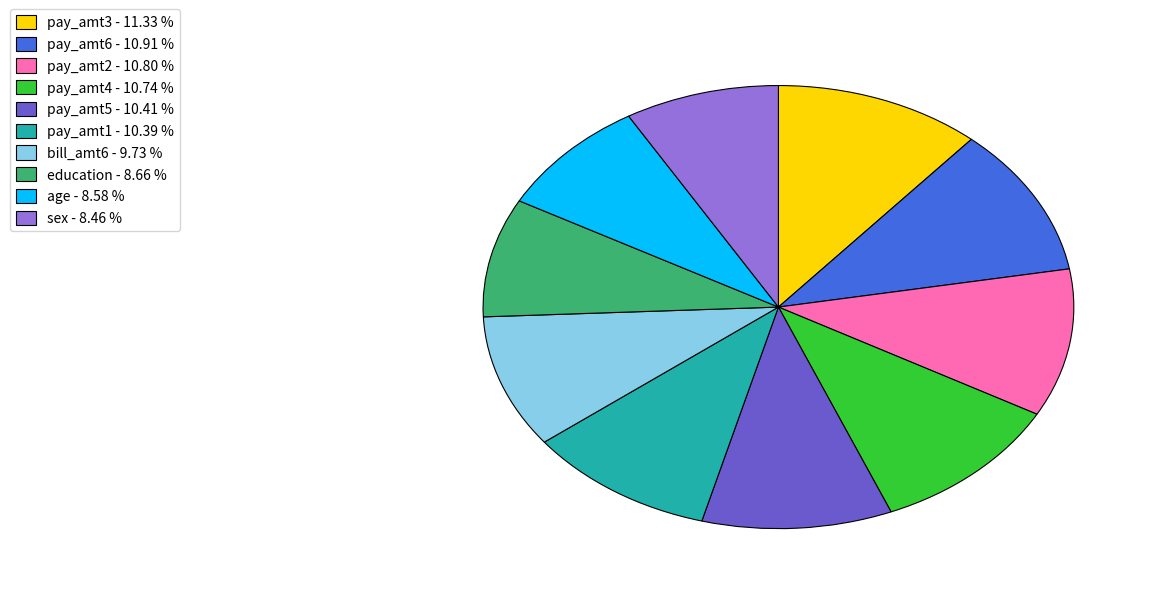

Count the number of slices in the pie.

10